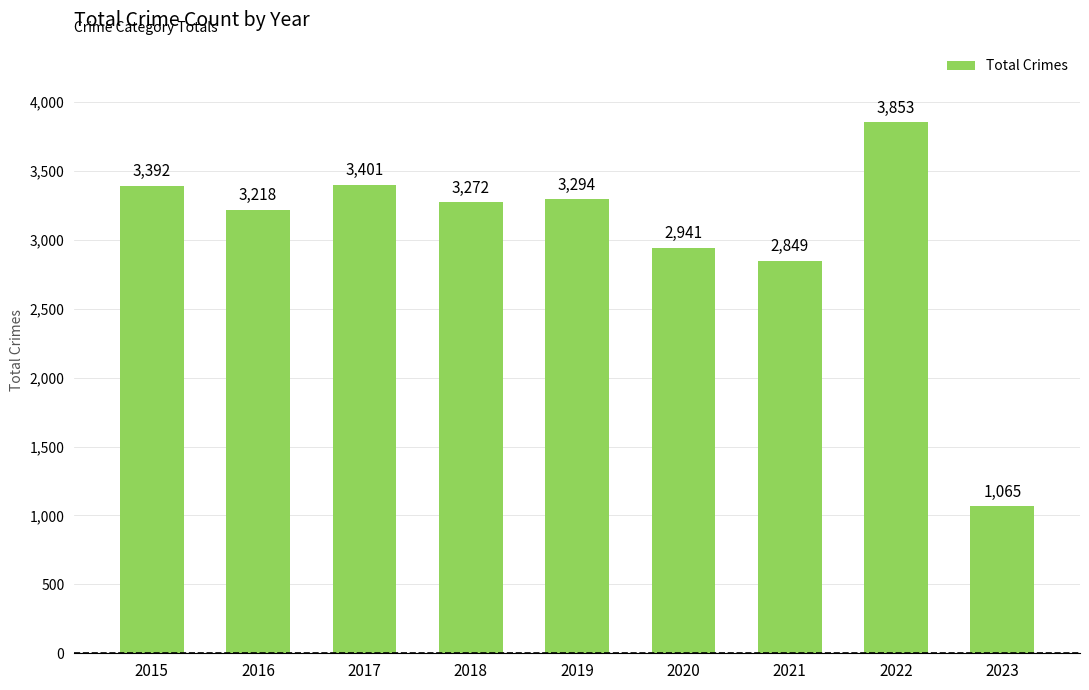

Are the bars grouped side by side (vs. stacked)?

No